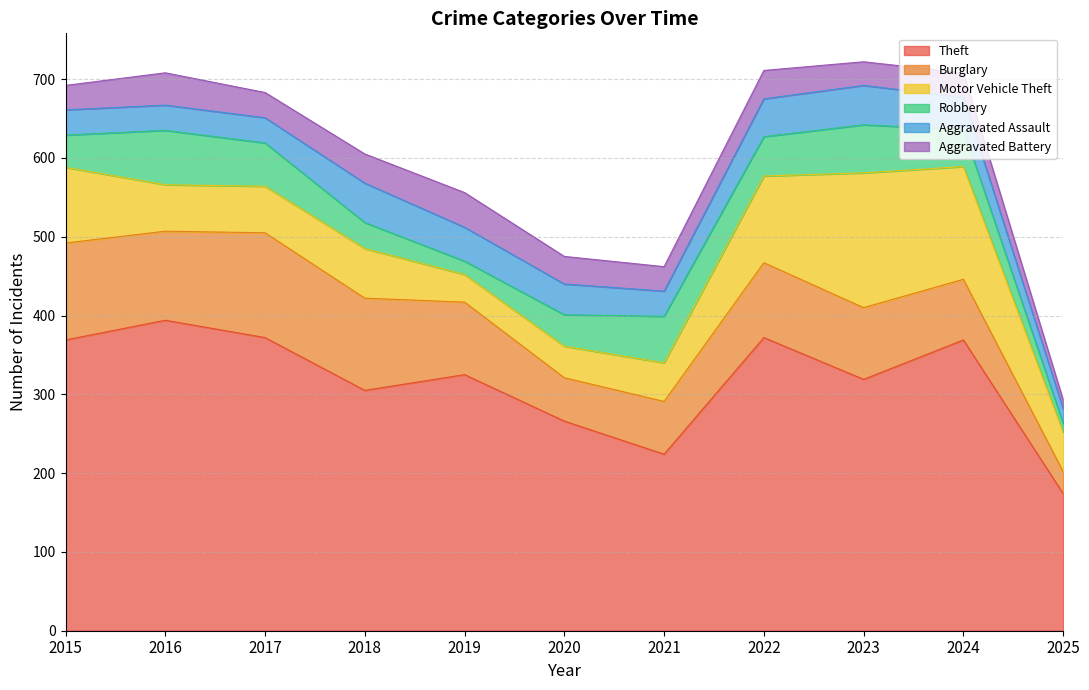

List the labels in order of Motor Vehicle Theft value, smallest first.

2019, 2020, 2021, 2025, 2016, 2017, 2018, 2015, 2022, 2024, 2023